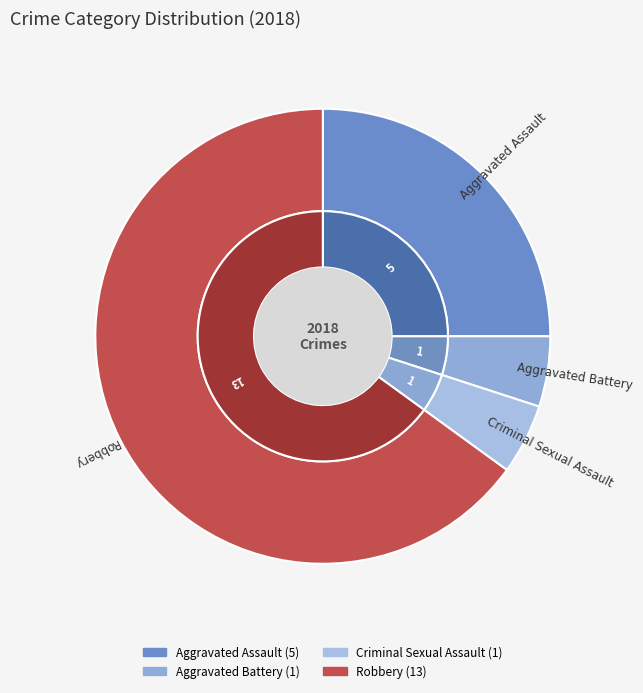

How much of the chart is everything except Criminal Sexual Assault?

95.0%